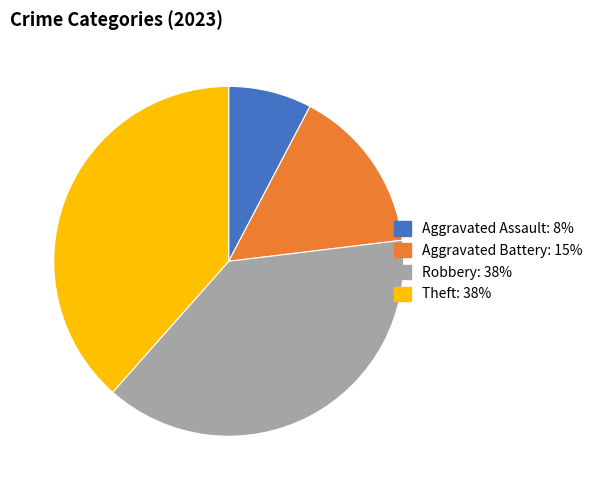

What is the smallest slice in the pie chart?

Aggravated Assault